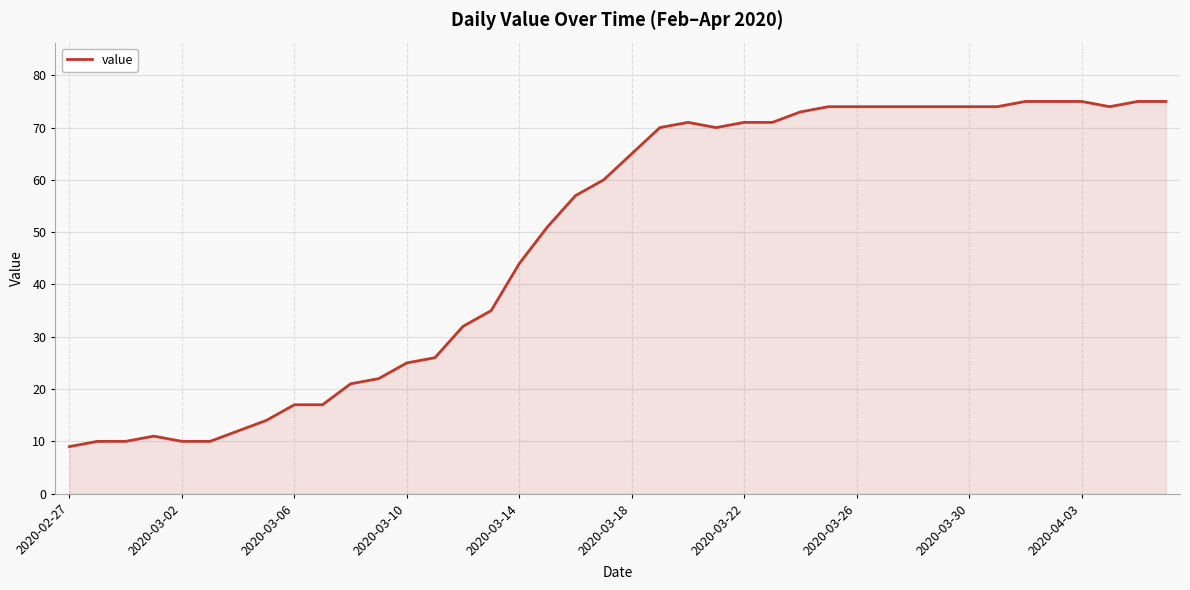

What is the maximum value shown in the chart?

75